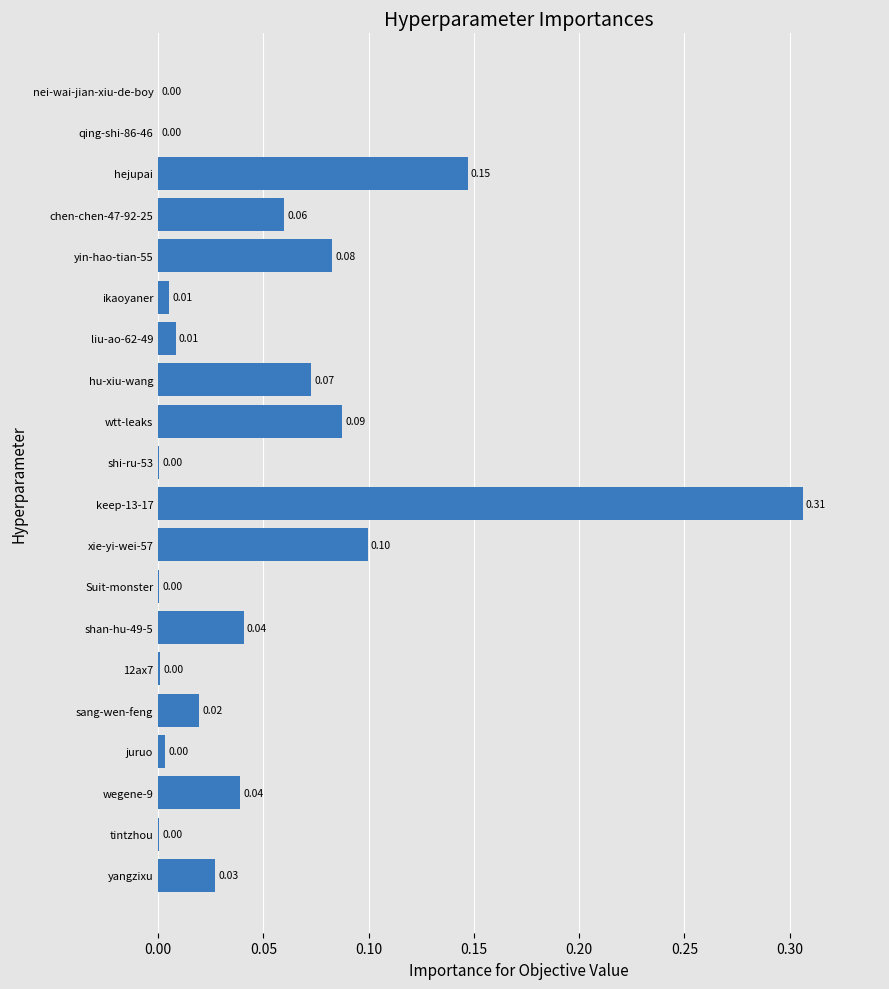

What is the sum of all values?

1.0